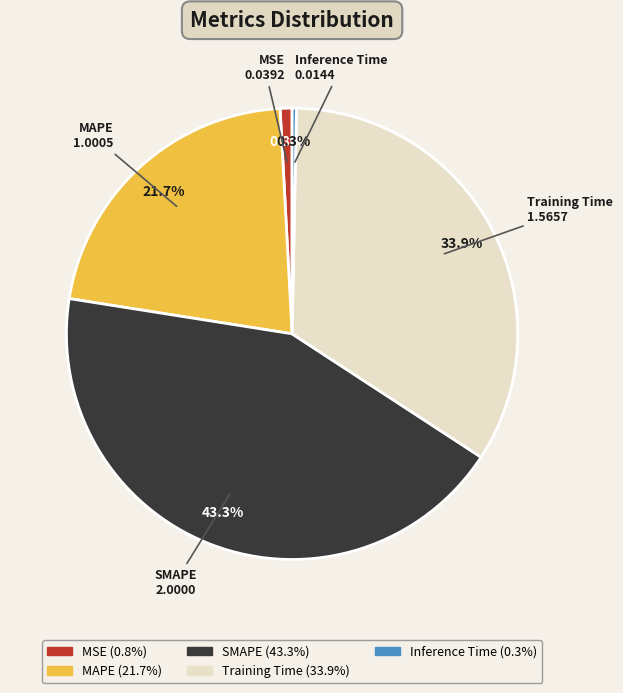

What portion of the pie excludes Training Time?

66.1%